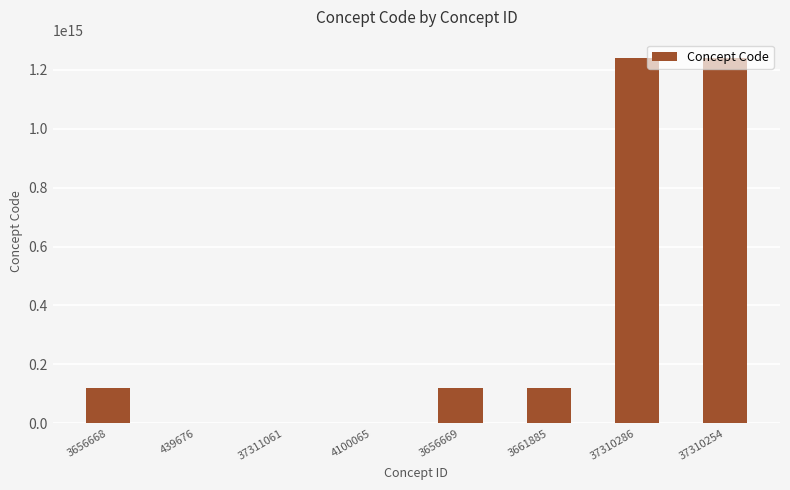

The value at 37310254 is 400184275690567. True or false?

False